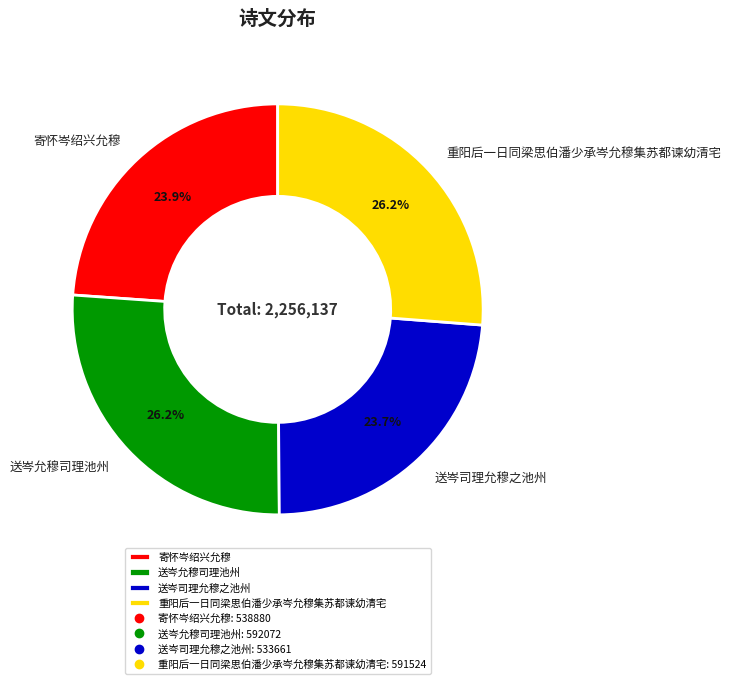

What portion of the pie excludes 送岑允穆司理池州?

73.8%